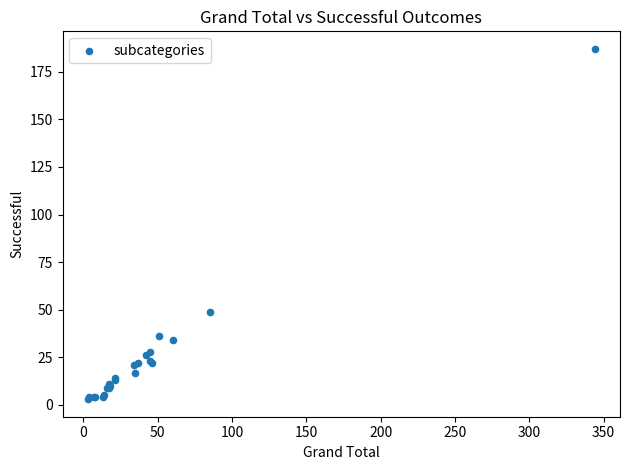

What Y value in the scatter plot is closest to 95?

49